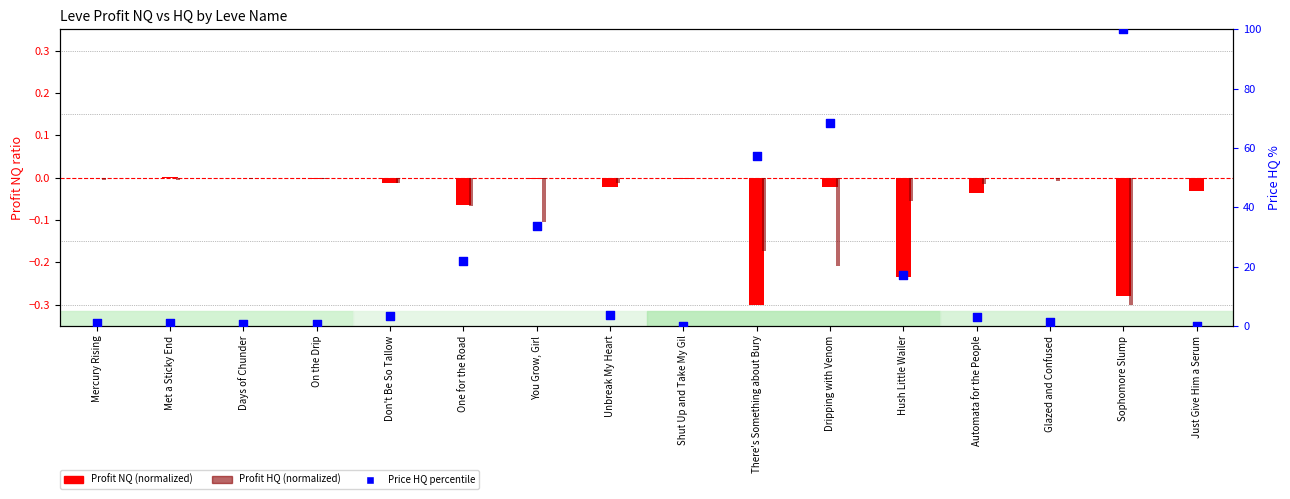

What are all the series names shown in the legend?

Profit NQ (normalized), Profit HQ (normalized), Price HQ percentile